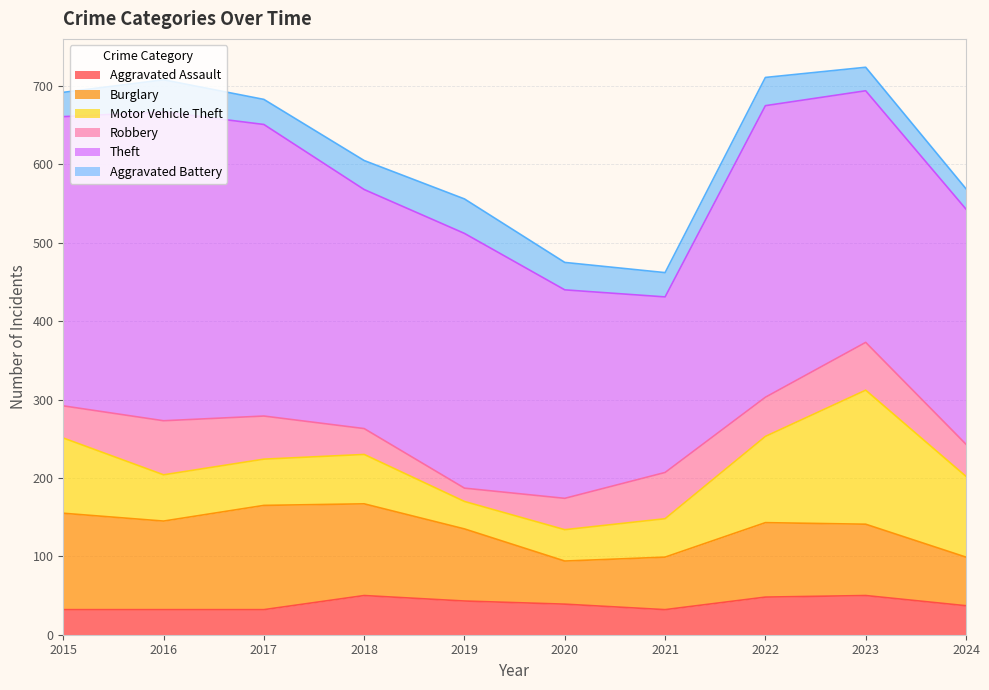

How many categories are shown in the chart?

10